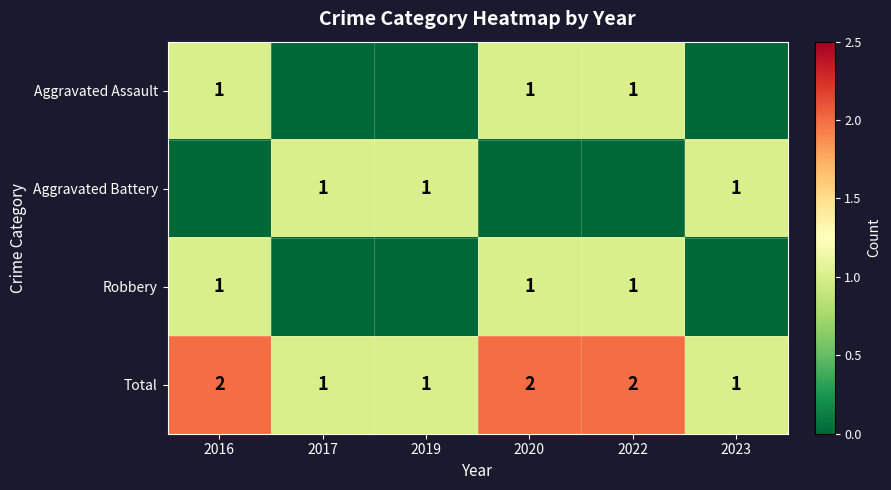

What is the spread (max minus min) of values at 2020?

2